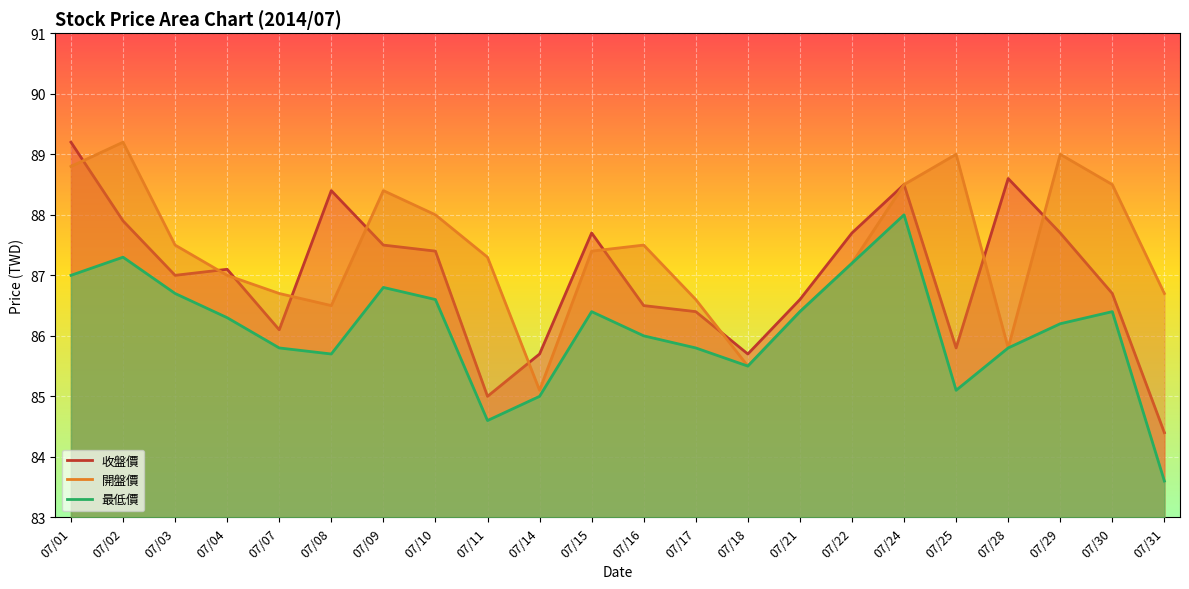

Where is 收盤價 nearest to the value 86?

07/07